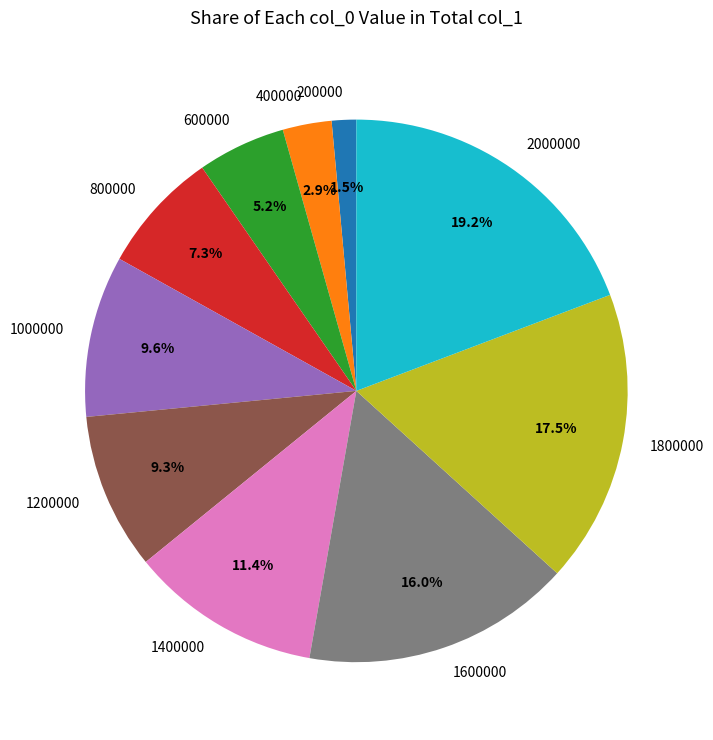

Does 1600000 account for over 50% of the chart?

No